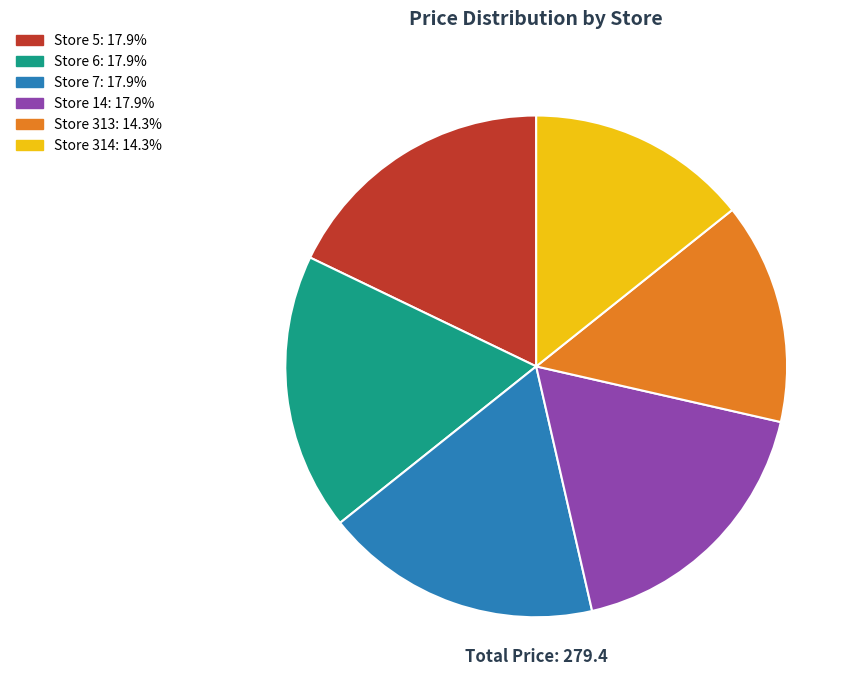

Is there any slice that represents more than half of the pie?

No